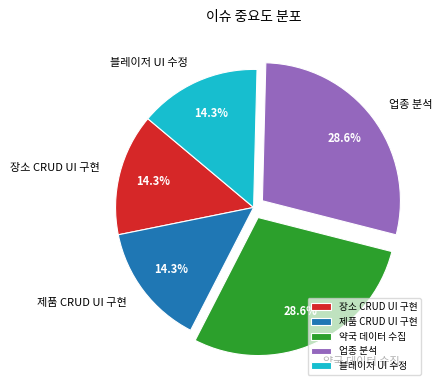

True or false: 블레이저 UI 수정 accounts for 26% of the total.

False